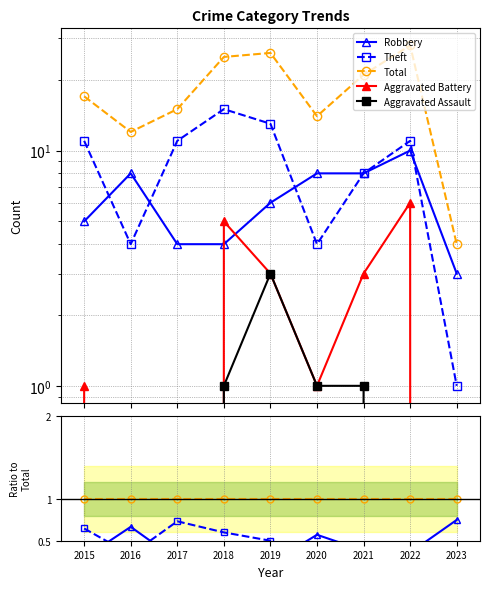

True or false: Total and Robbery cross at least once.

False